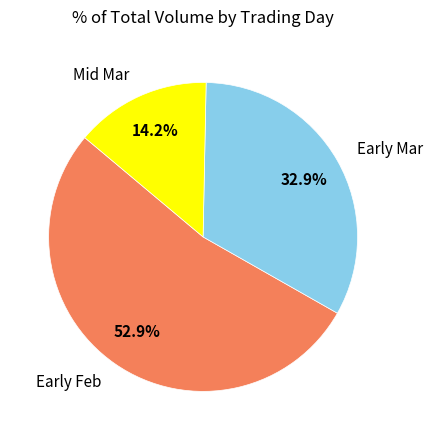

Which category has the biggest portion of the pie?

Early Feb